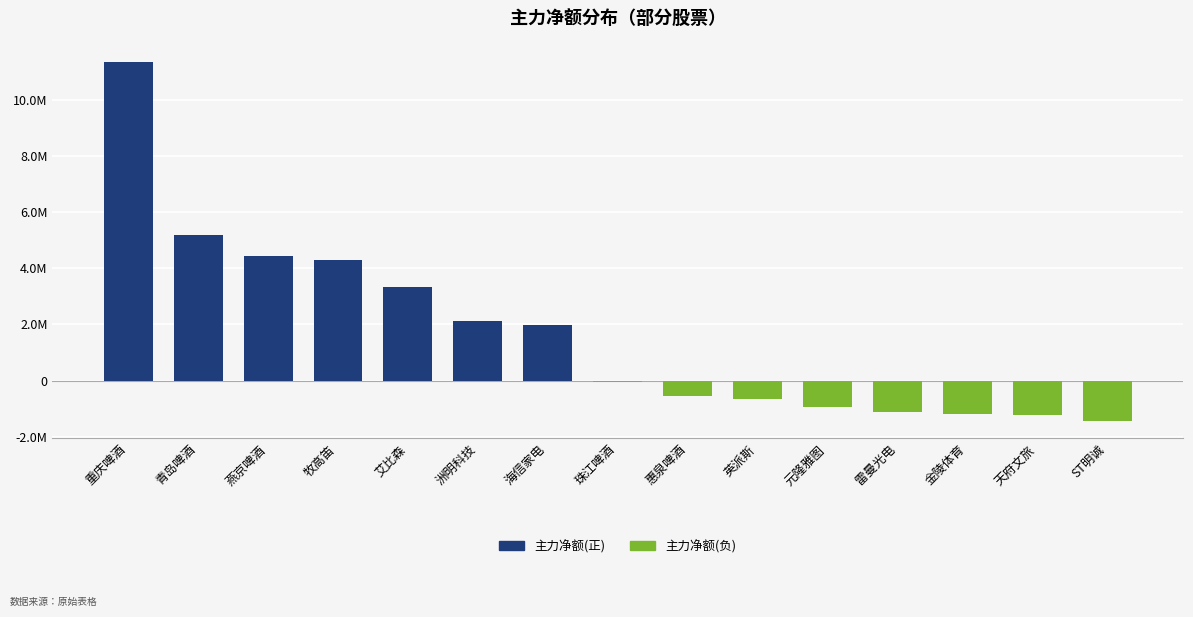

What is the label of the 6th bar from the right?

英派斯